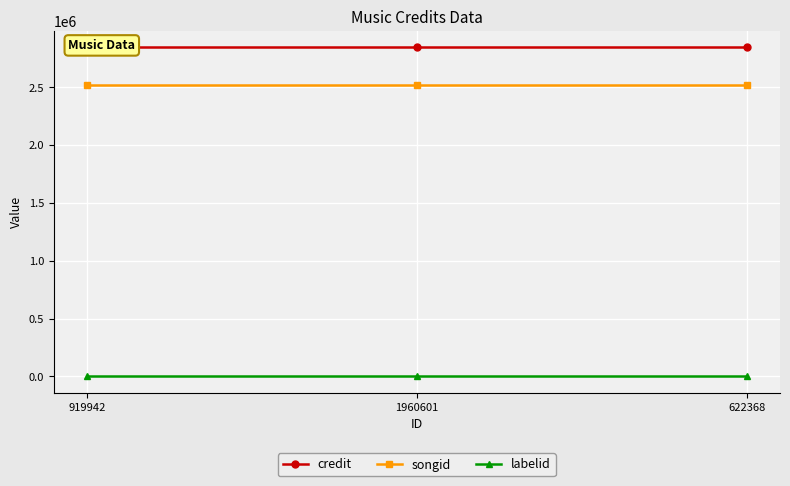

Reading right to left, list all the values displayed in this chart.

credit: 2844746	2844746	2844746
songid: 2516186	2516186	2516186
labelid: 2710	2710	2710